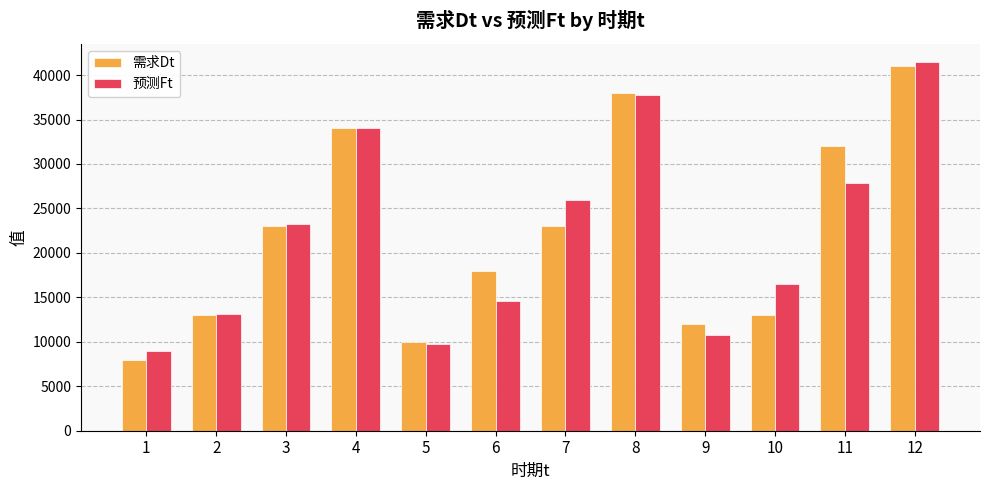

What is the approximate value of 预测Ft at 8?

37787.2